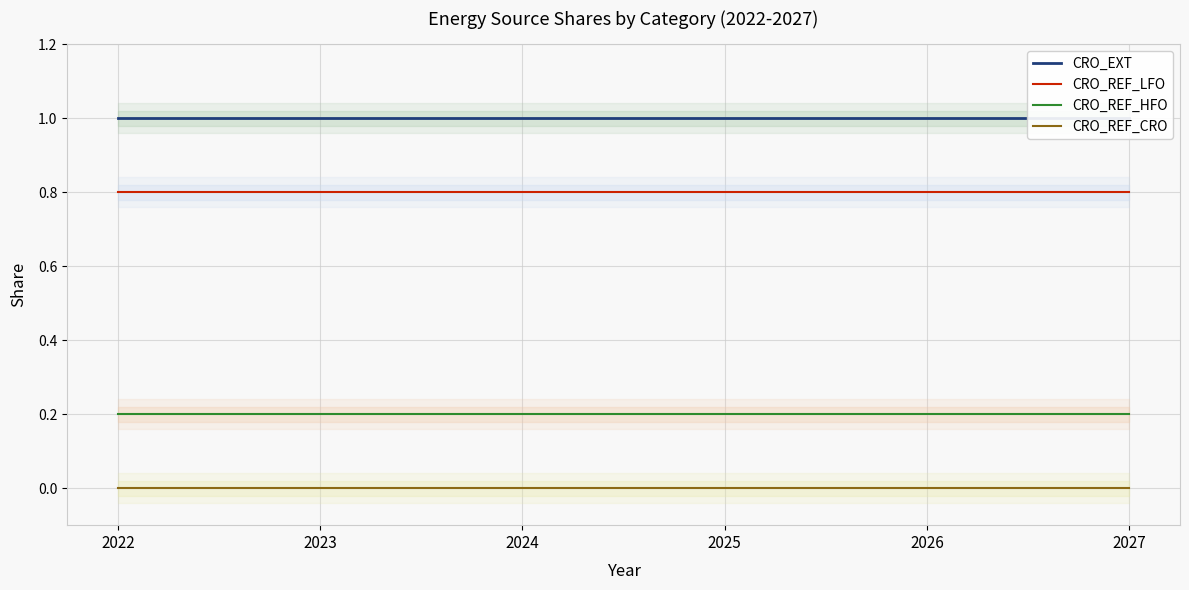

Which series changed the most between 2024 and 2027?

CRO_EXT